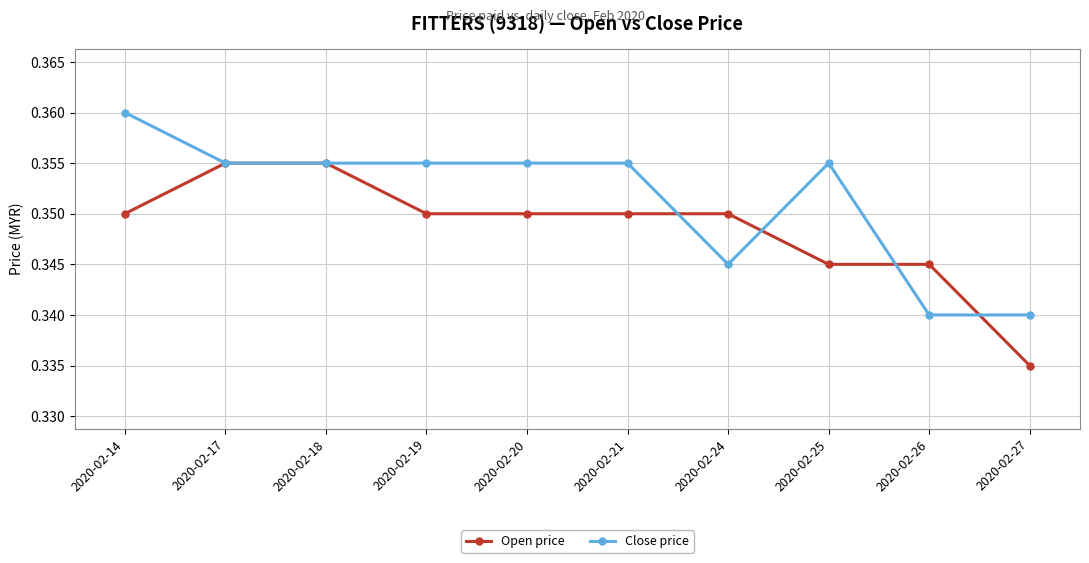

Which series has the largest total across all categories?

Close price